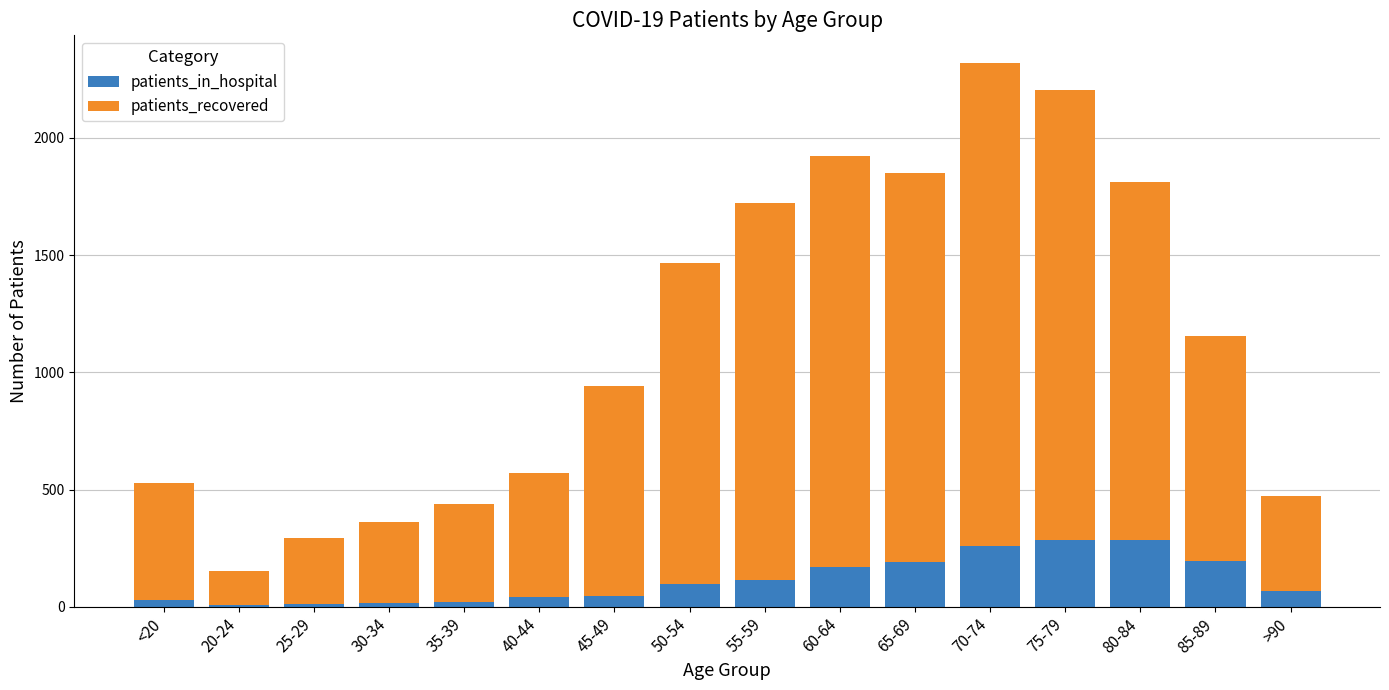

What is the average value of the patients_in_hospital series?

115